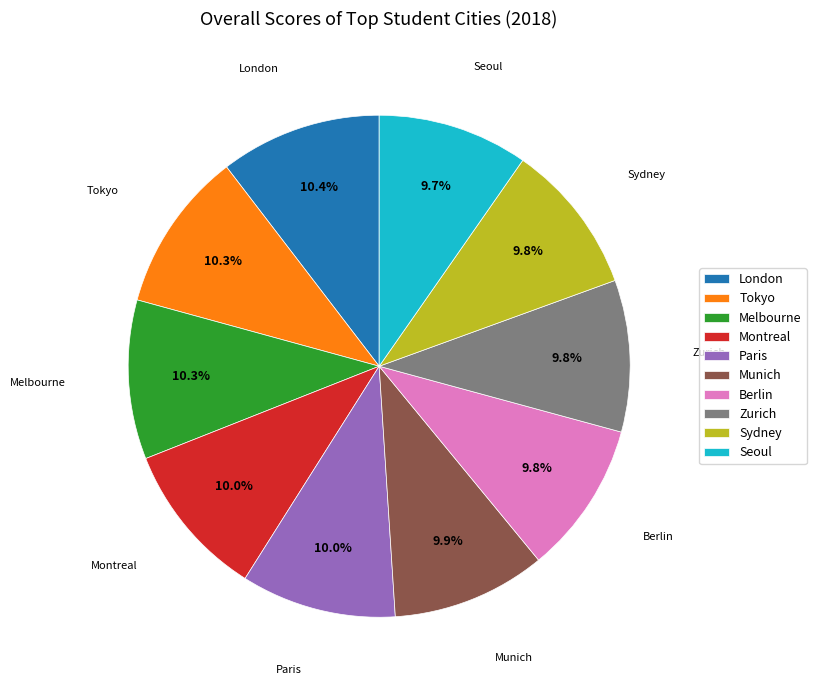

What is the ratio of the value at Seoul to the value at Montreal?

1.0